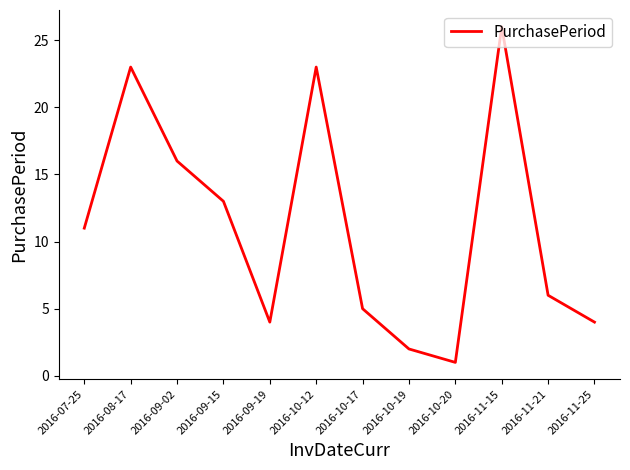

What is the approximate value at 2016-09-02?

16